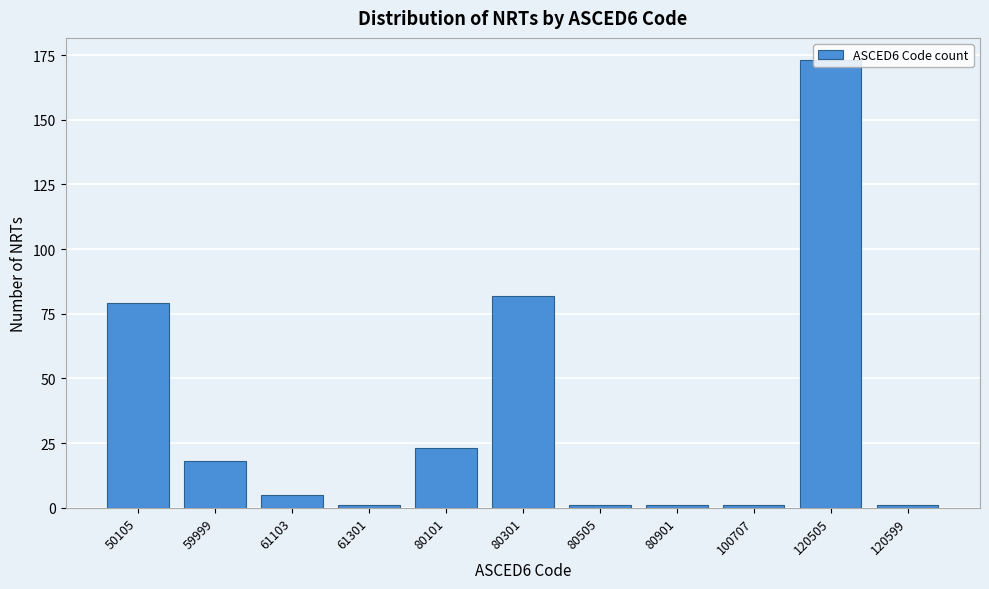

What is the sum of the values at 80301 and 59999?

100